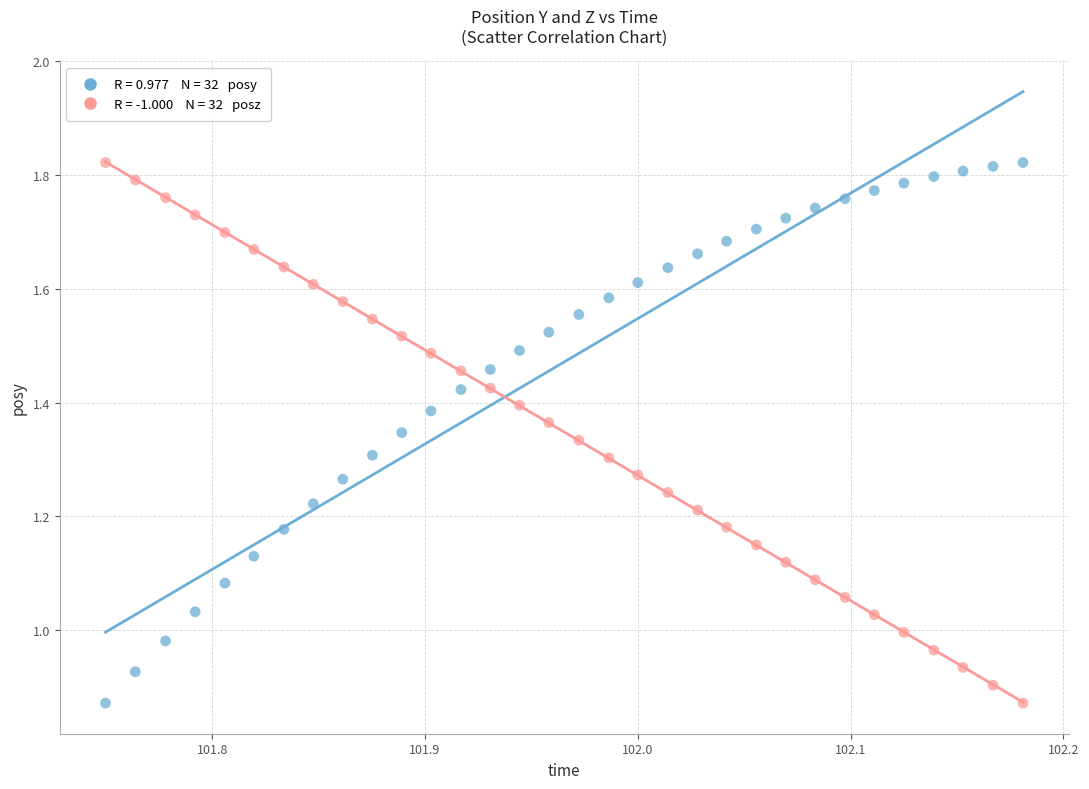

Across all data points, what is the range of X values (max minus min)?

0.4